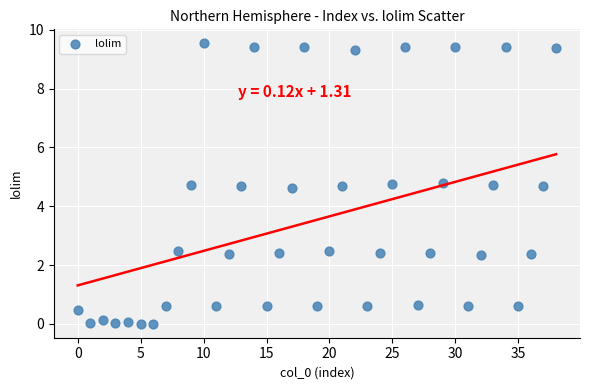

What is the range of Y values (max minus min)?

9.5